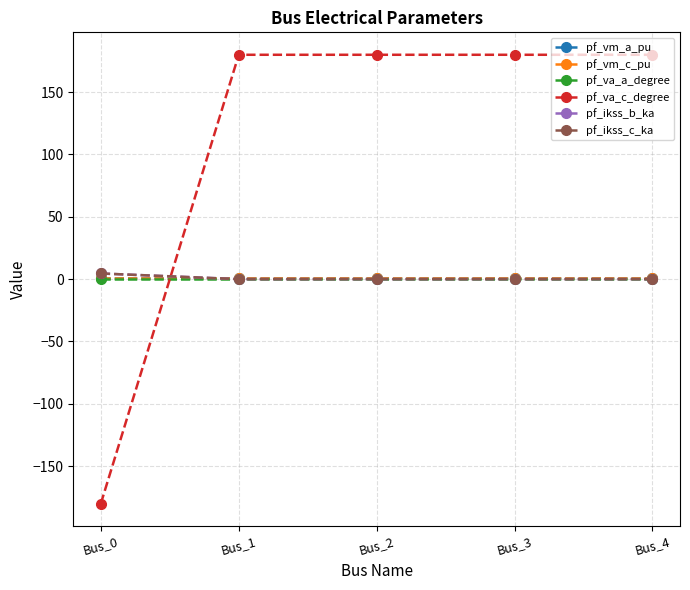

Does the chart have visible grid lines?

Yes